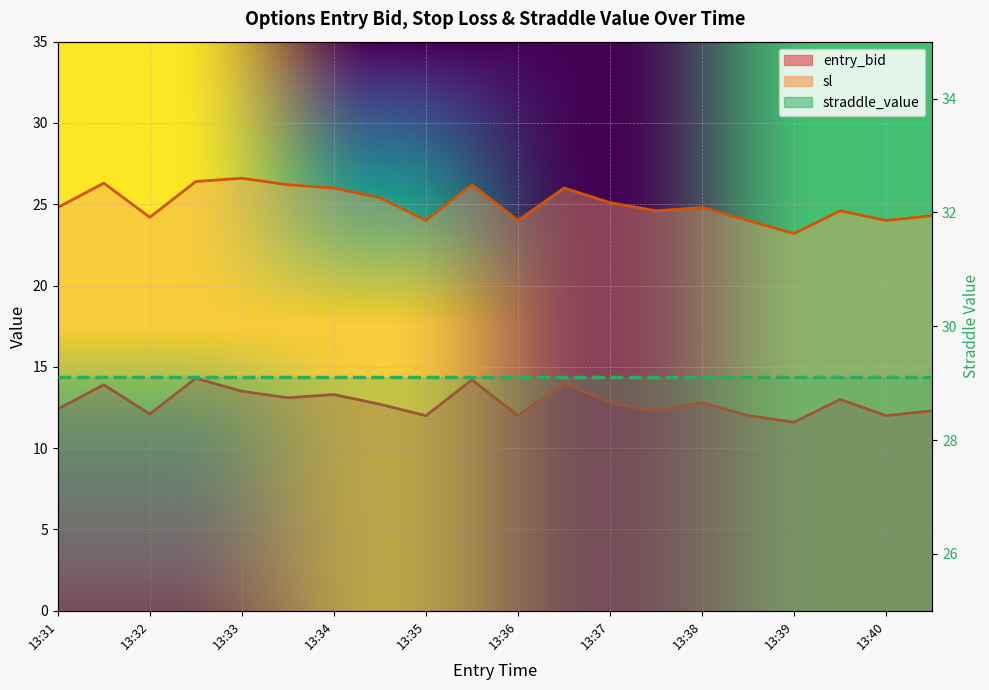

In entry_bid, how many points are higher than both neighbors (excluding endpoints)?

7